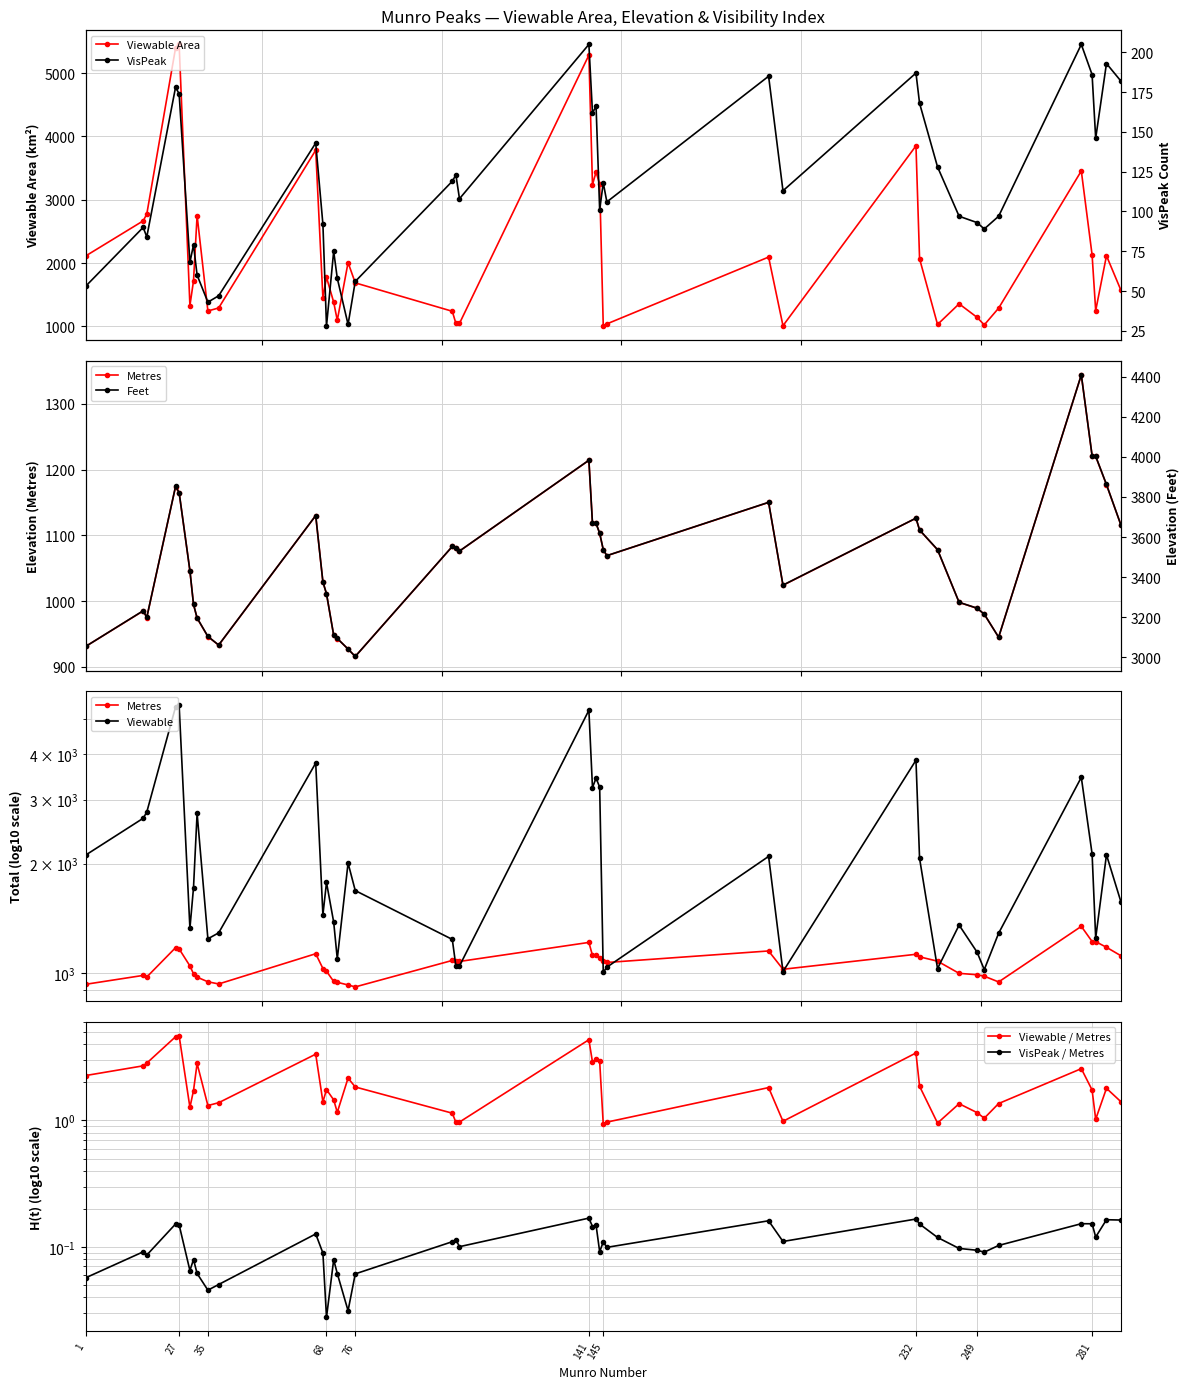

Between 31 and 67, which is larger?

67